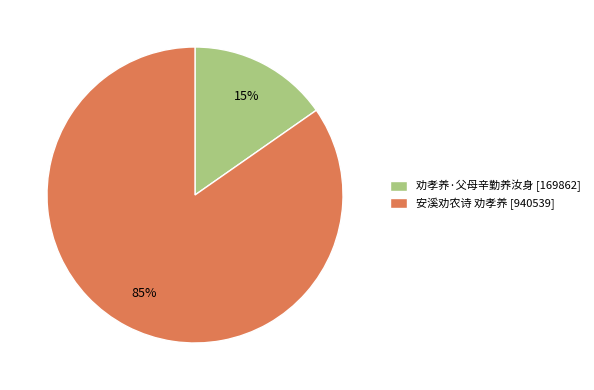

Which has a higher value, 劝孝养·父母辛勤养汝身 or 安溪劝农诗 劝孝养?

安溪劝农诗 劝孝养